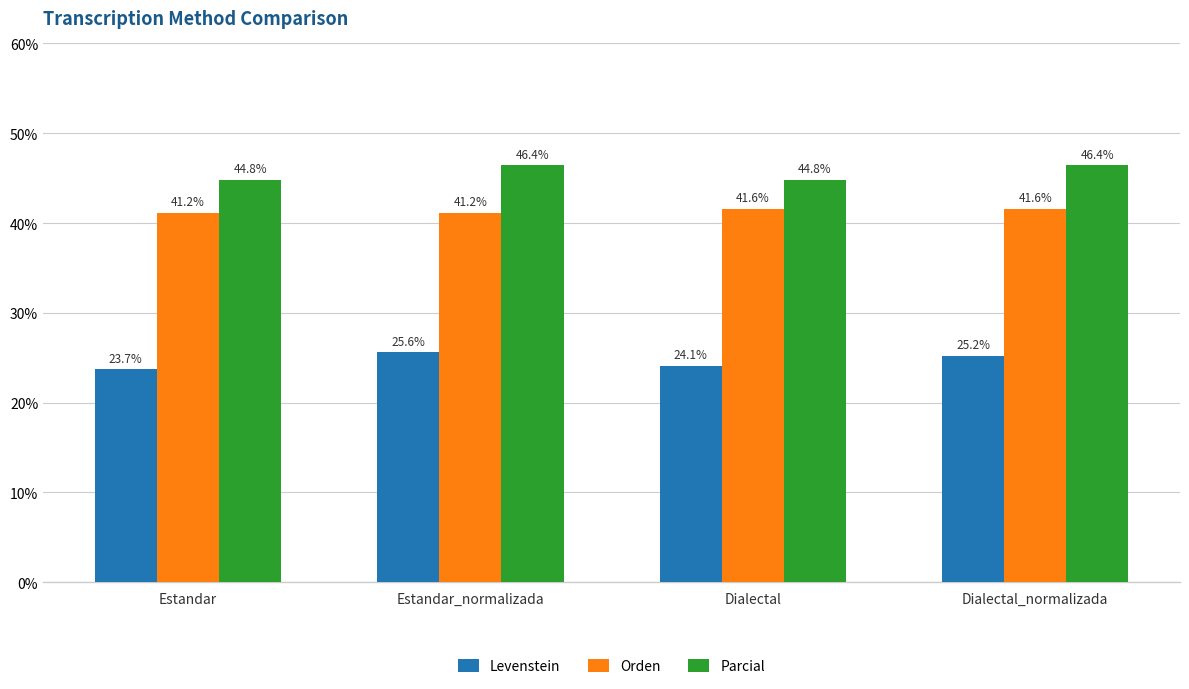

What is the label of the 4th bar from the left?

Dialectal_normalizada